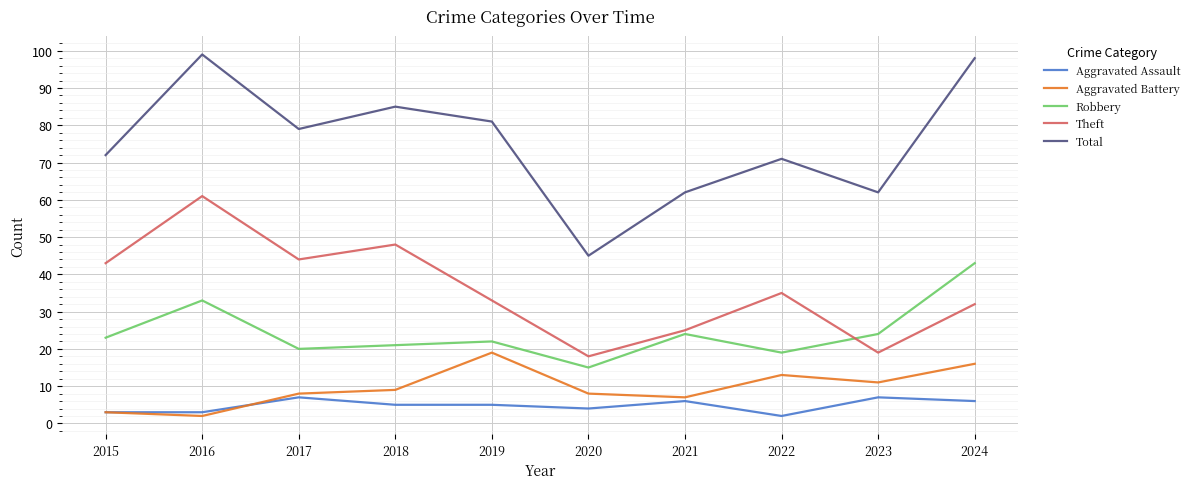

Reading left to right, what are all the values shown in this chart?

Aggravated Assault: 2015=3	2016=3	2017=7	2018=5	2019=5	2020=4	2021=6	2022=2	2023=7	2024=6
Aggravated Battery: 2015=3	2016=2	2017=8	2018=9	2019=19	2020=8	2021=7	2022=13	2023=11	2024=16
Robbery: 2015=23	2016=33	2017=20	2018=21	2019=22	2020=15	2021=24	2022=19	2023=24	2024=43
Theft: 2015=43	2016=61	2017=44	2018=48	2019=33	2020=18	2021=25	2022=35	2023=19	2024=32
Total: 2015=72	2016=99	2017=79	2018=85	2019=81	2020=45	2021=62	2022=71	2023=62	2024=98